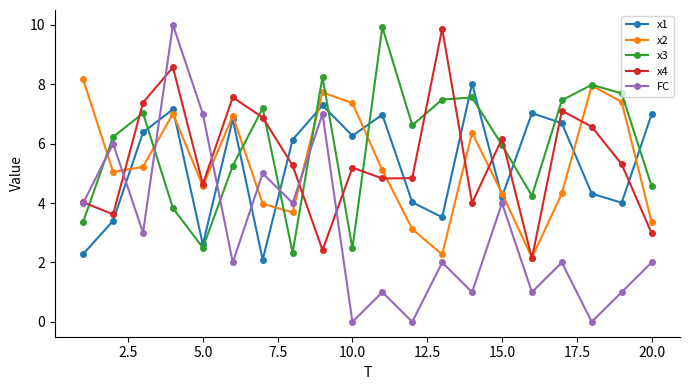

After their last crossing, which series has the higher values: x1 or x3?

x1